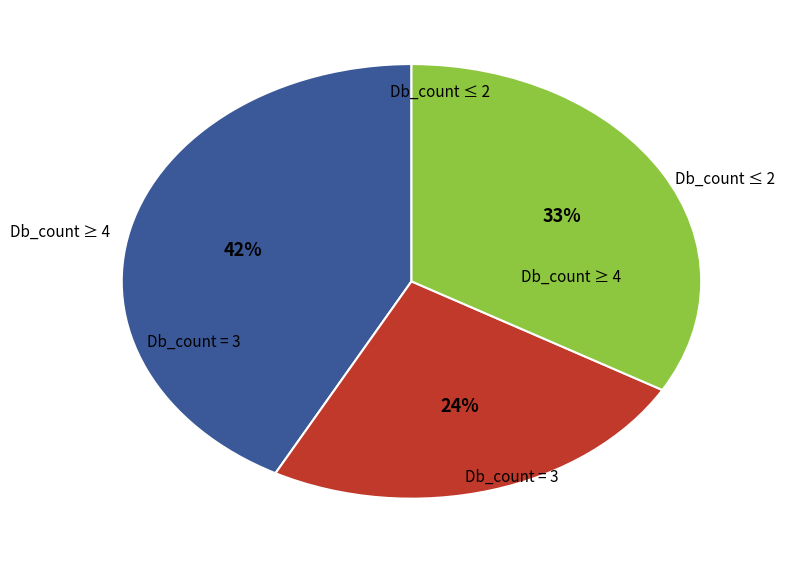

Is there a majority slice in this chart?

No